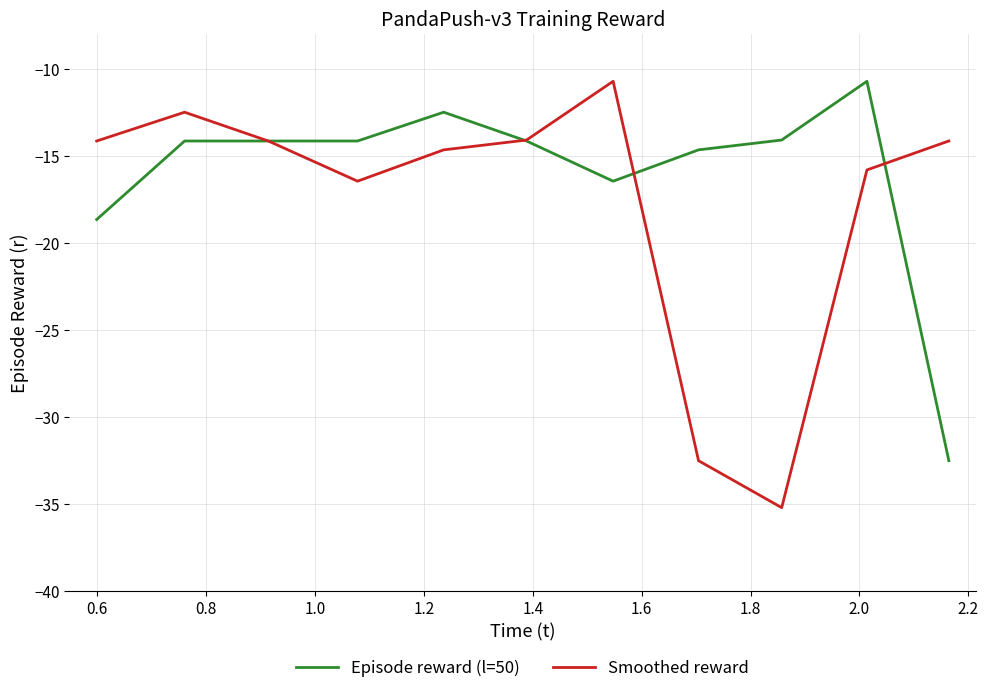

How many interior local peaks does the Smoothed reward series have?

2